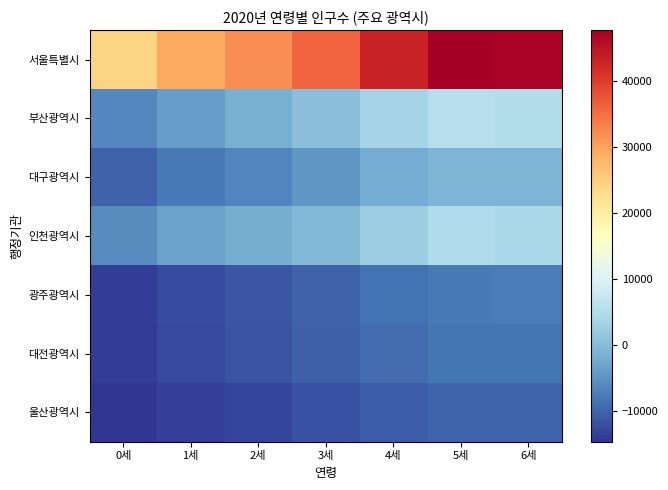

Which series has the largest range (max minus min)?

서울특별시